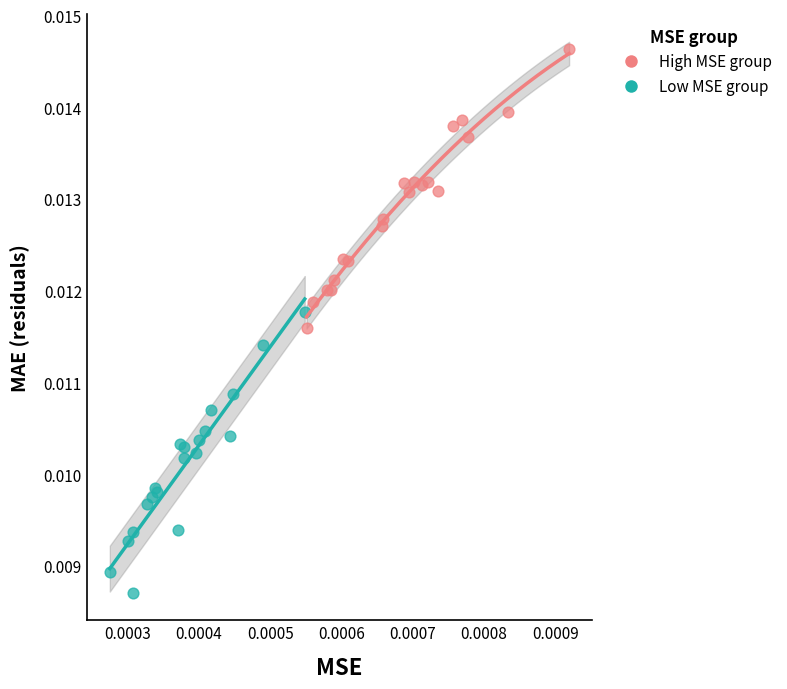

Which series contains the lowest Y value?

Low MSE group